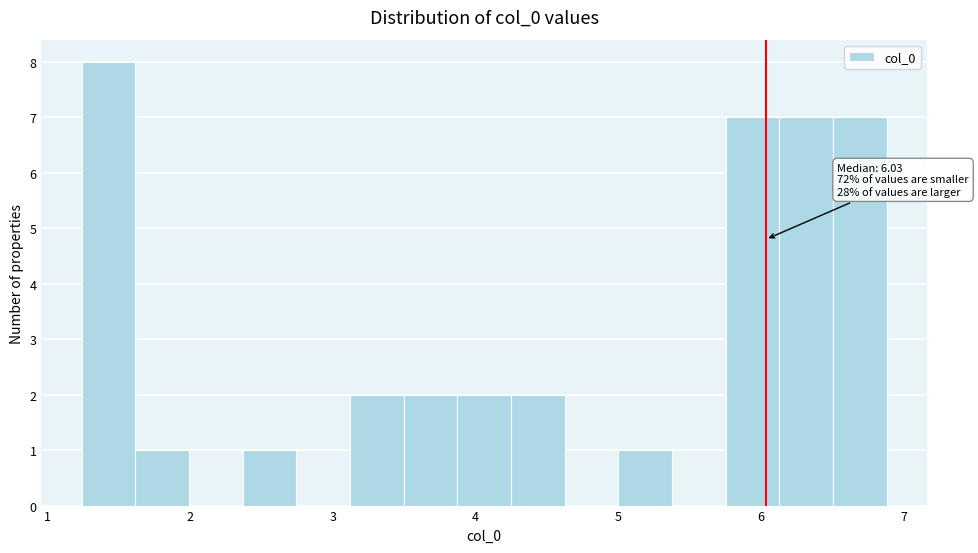

Around what value on the x-axis is the tallest bar? Give the approximate position of its centre, as read against the axis.

1.4